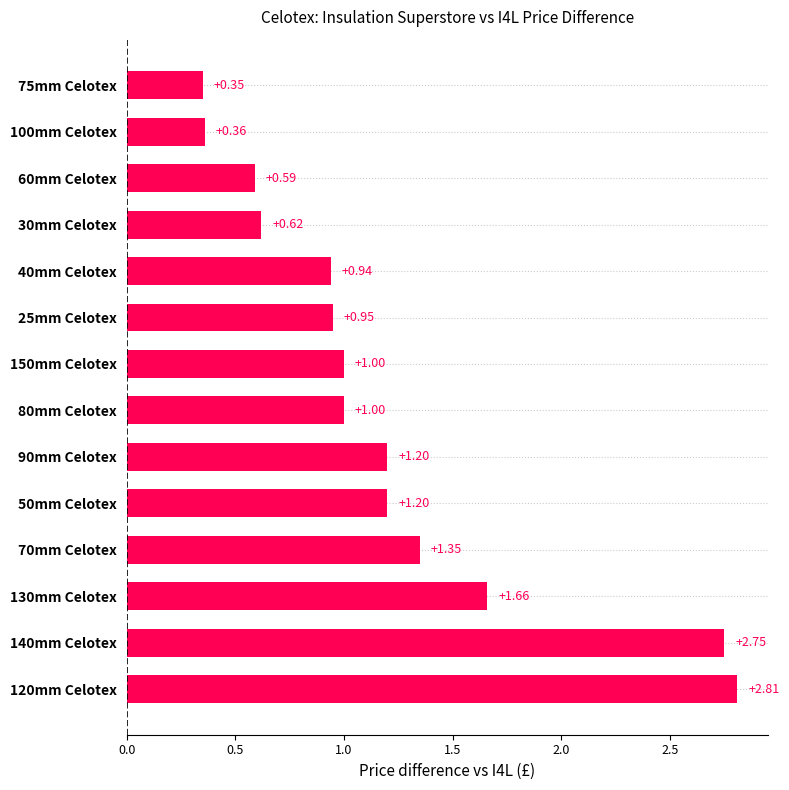

How many bars are there in total?

14